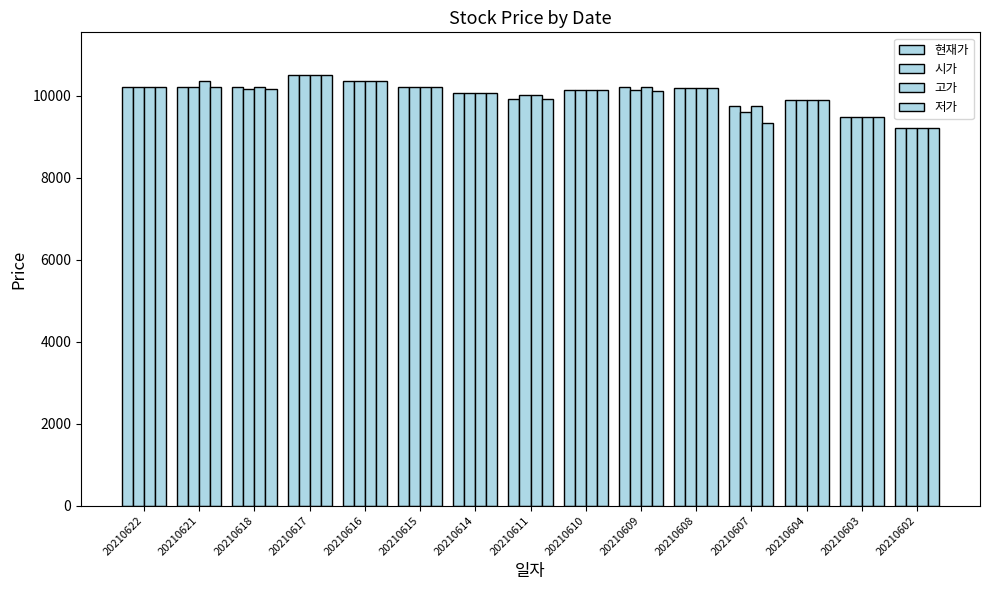

Read the 시가 value at 20210618.

10165